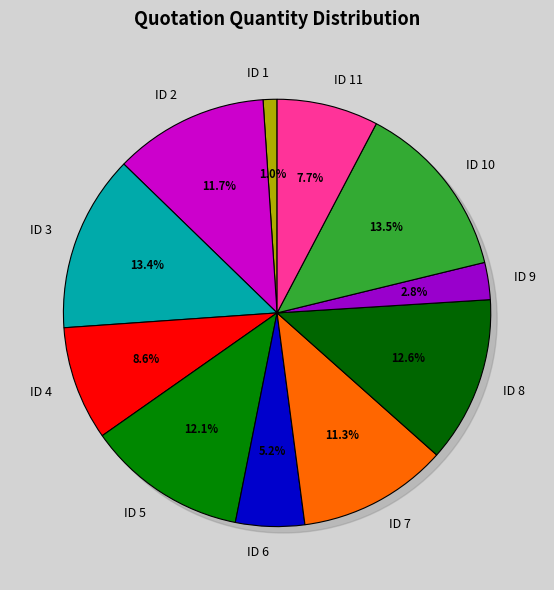

What percentage is the ID 5 slice, to the nearest percent?

12%